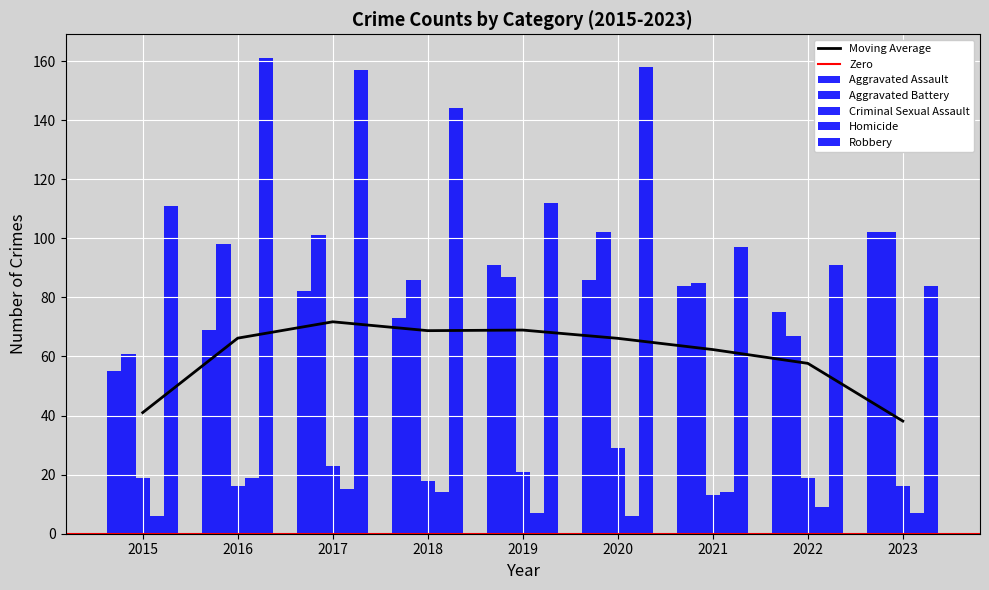

What is the sum of all Aggravated Assault values?

717